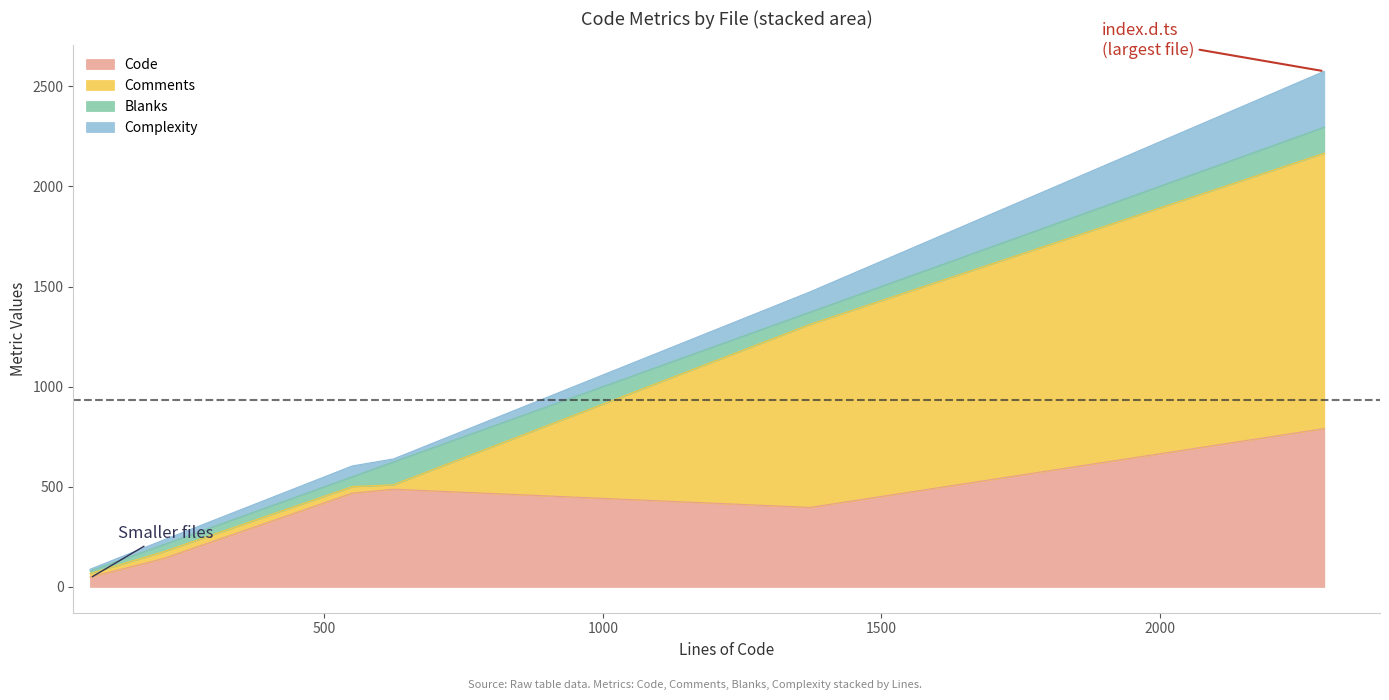

How many data points in Complexity are above 54?

2